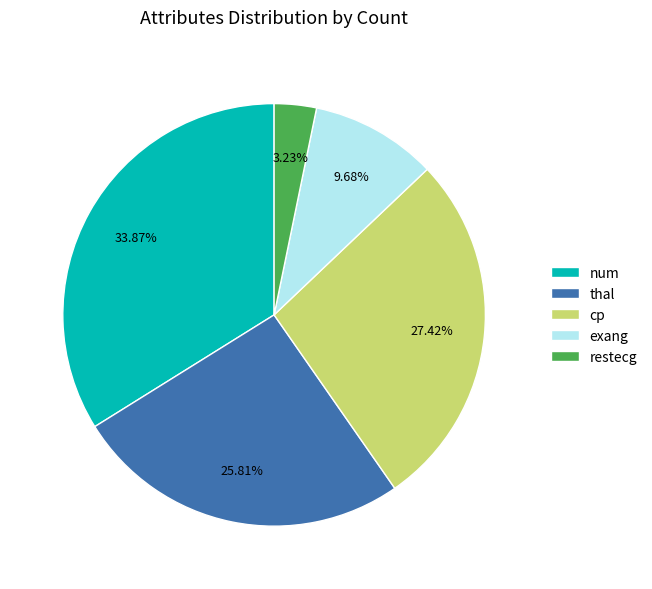

To the nearest percent, what portion does num represent?

34%